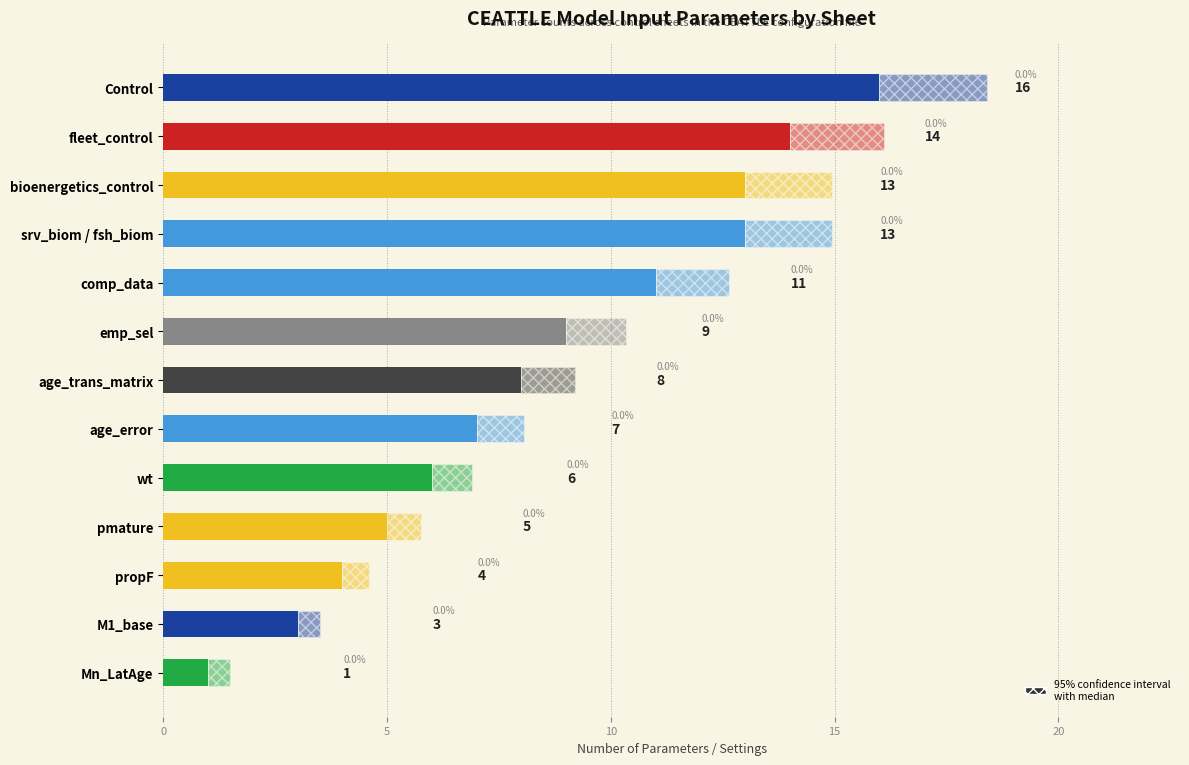

What is the sum of all values?

110